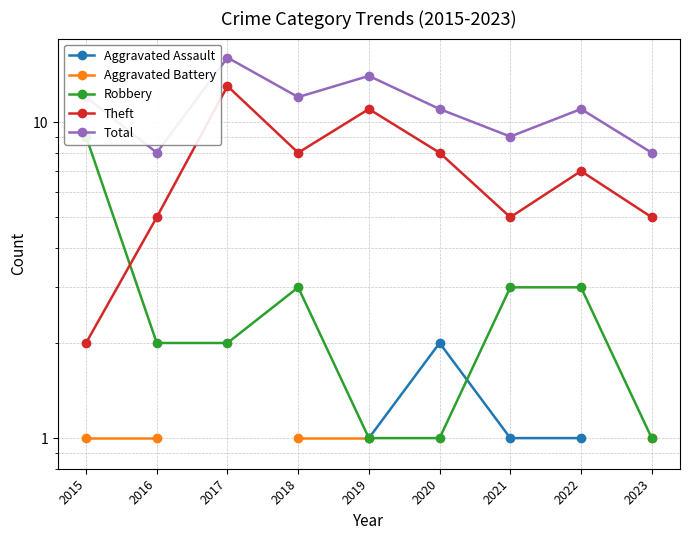

What is the sum of the Theft values at 2017 and 2022?

20.0